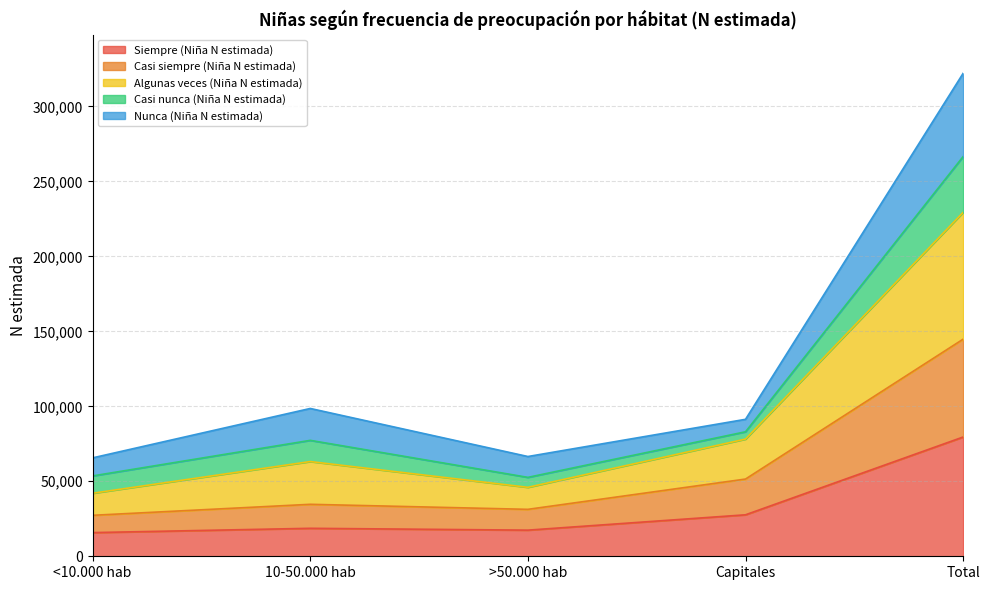

True or false: Siempre (Niña N estimada) has more than 1 points higher than both neighbors.

False